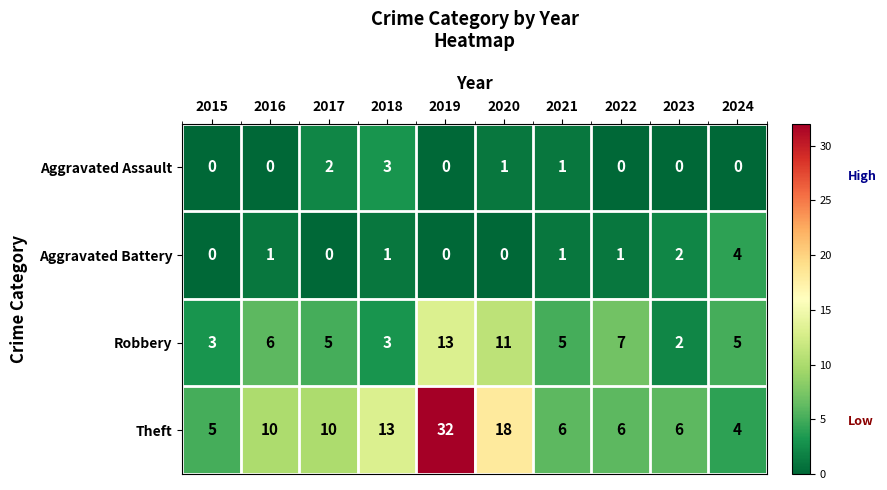

What is the approximate value of Robbery at 2020, to the nearest 10?

10